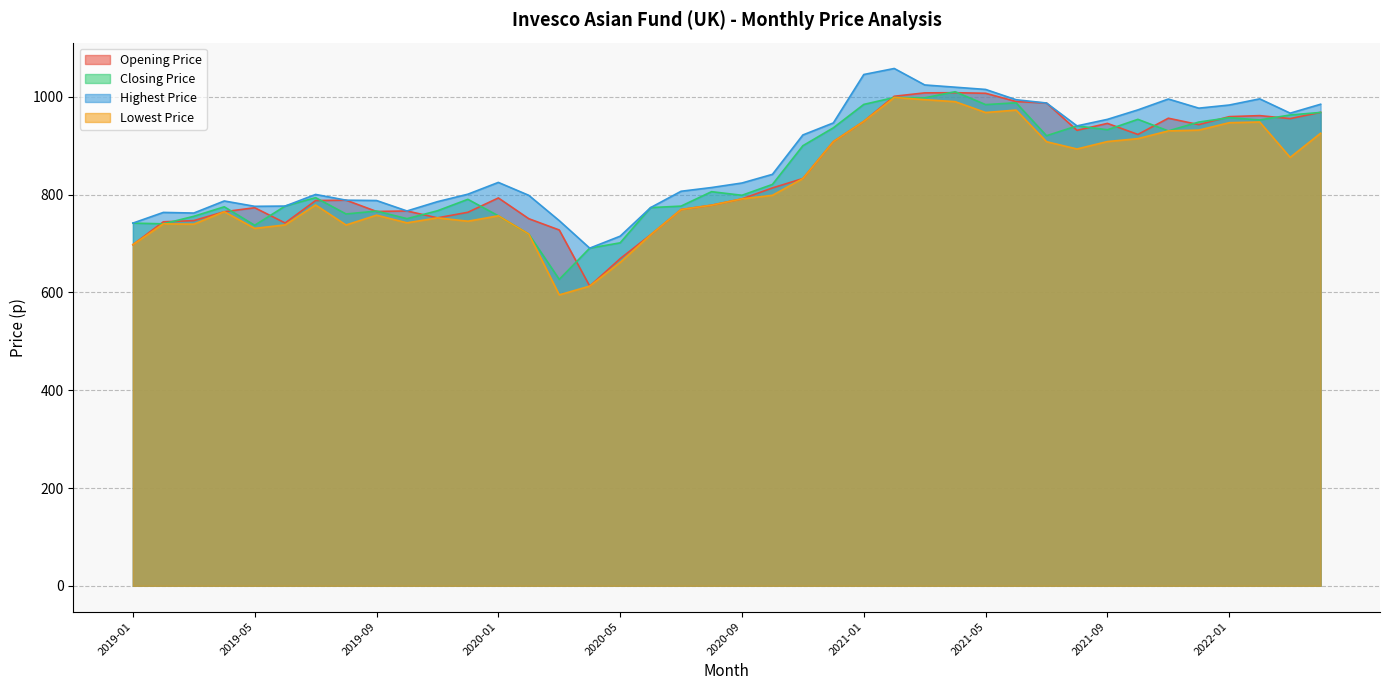

What is the spread (max minus min) of values at 2021-02?

59.3